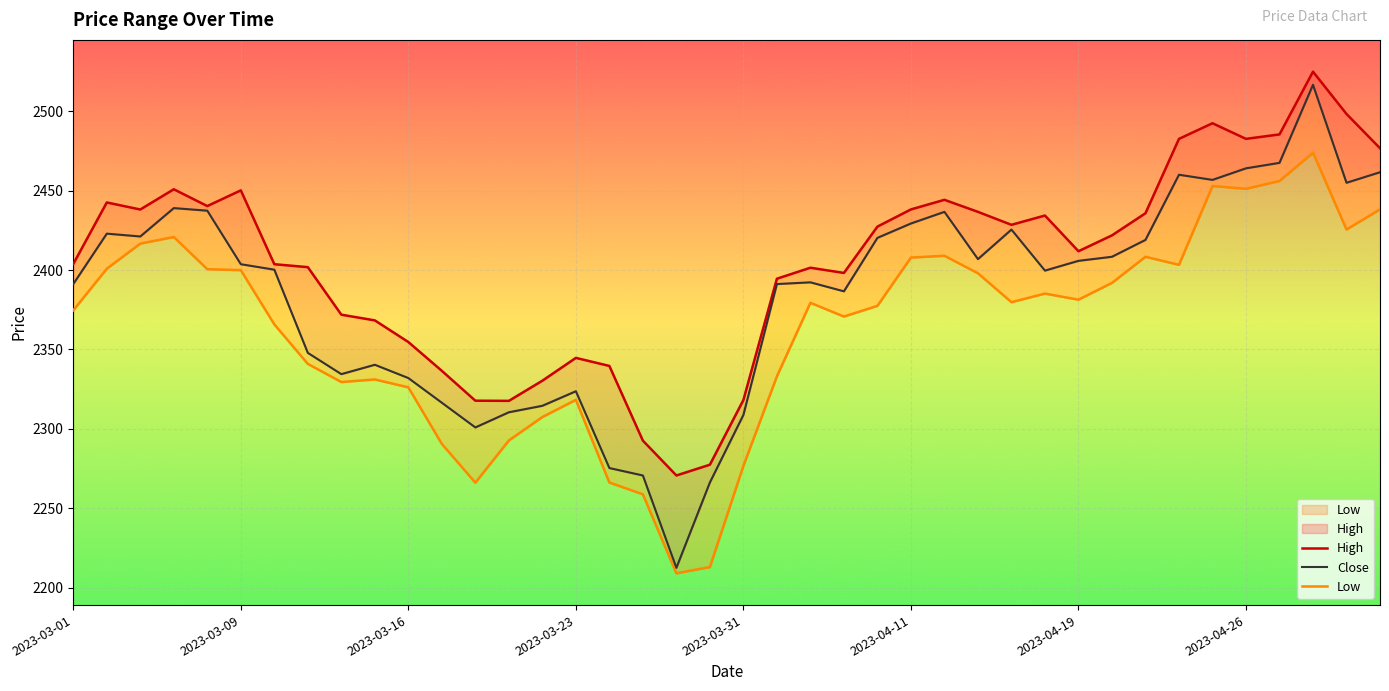

The Close series shows 3098.2 at 19. True or false?

False